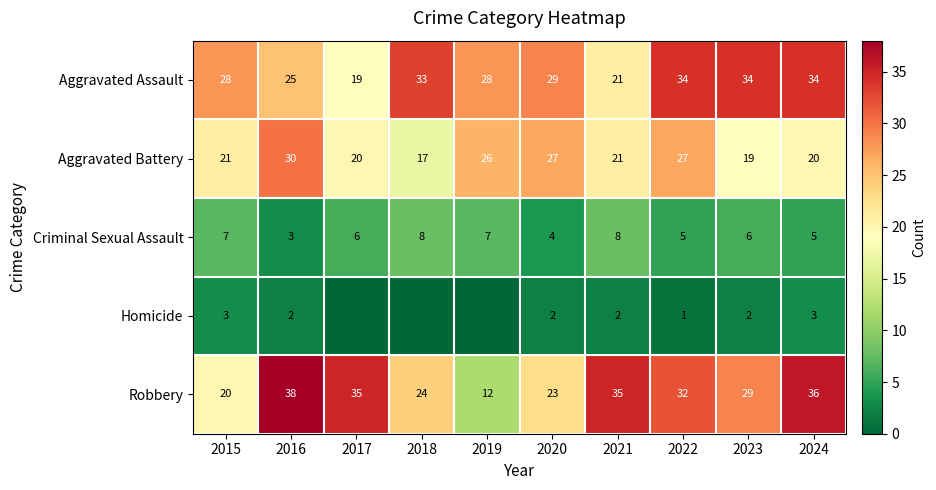

Rank the series at 2016 from highest to lowest value.

Robbery, Aggravated Battery, Aggravated Assault, Criminal Sexual Assault, Homicide